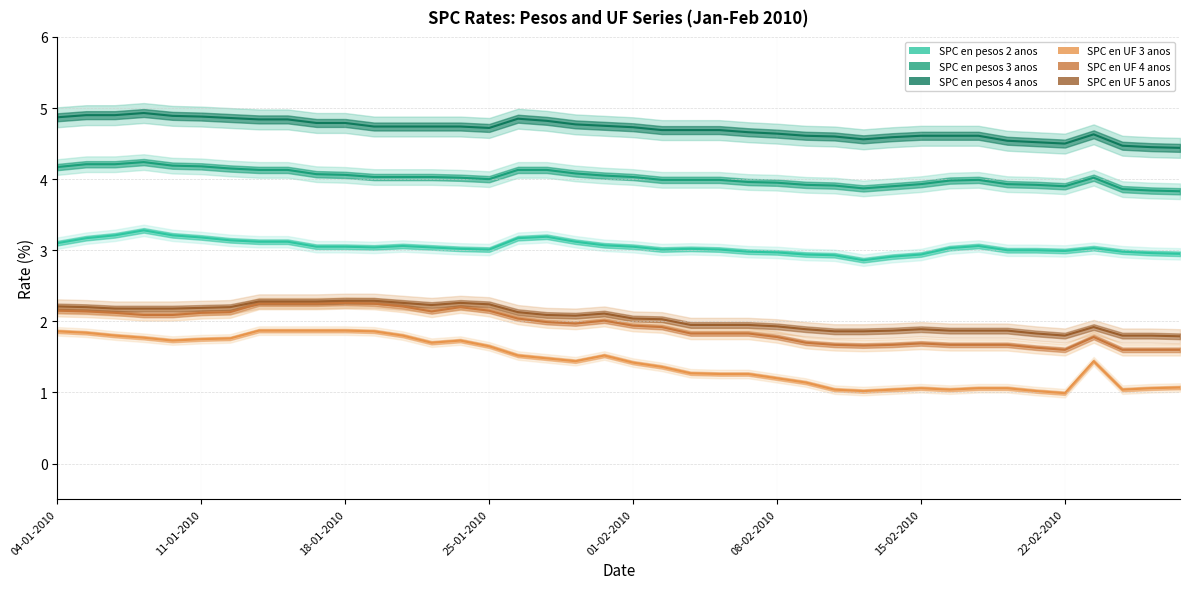

The value of SPC en pesos 3 anos at 18 is 4.1. True or false?

True